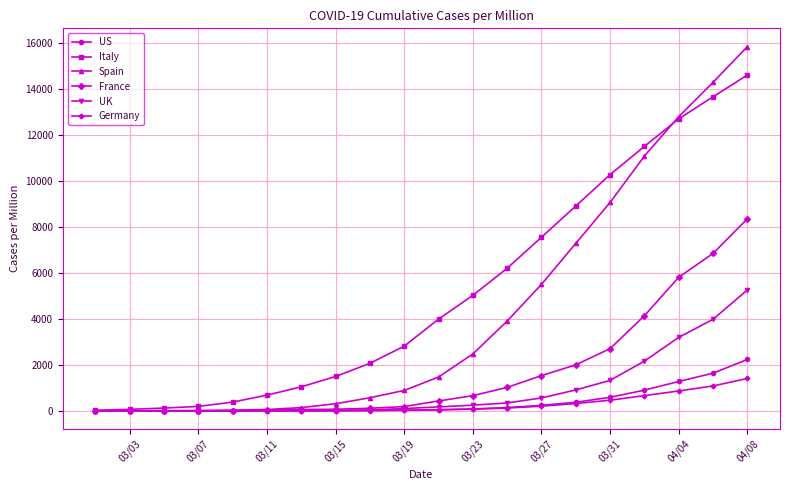

How many lines are shown in the chart?

6